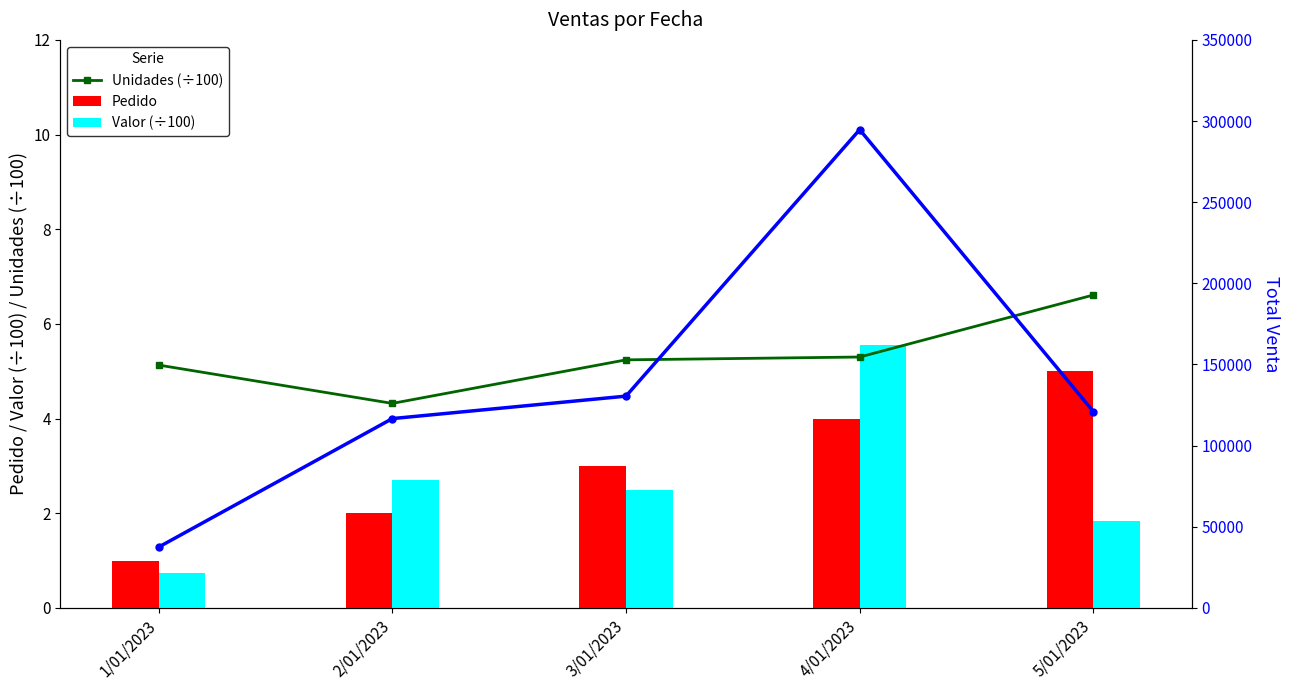

At which category is the sum across all series the highest?

4/01/2023